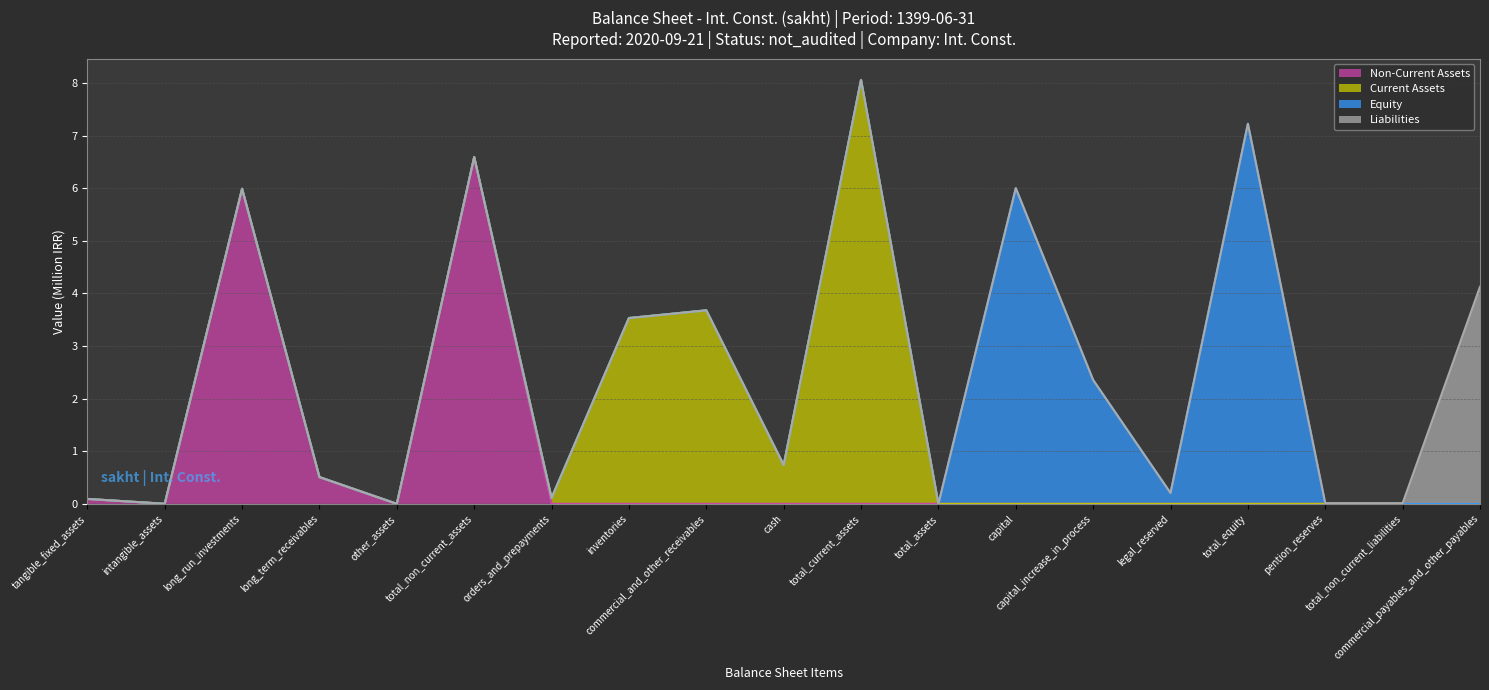

What is the difference between the second highest and second lowest values in the Equity (line) series?

7.2